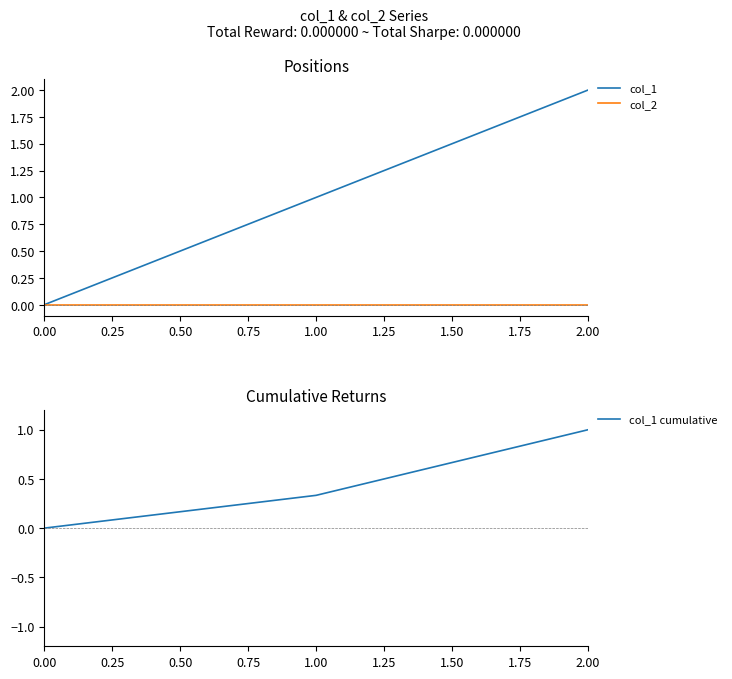

What is the difference between the maximum and minimum values in the col_1 cumulative series?

1.0